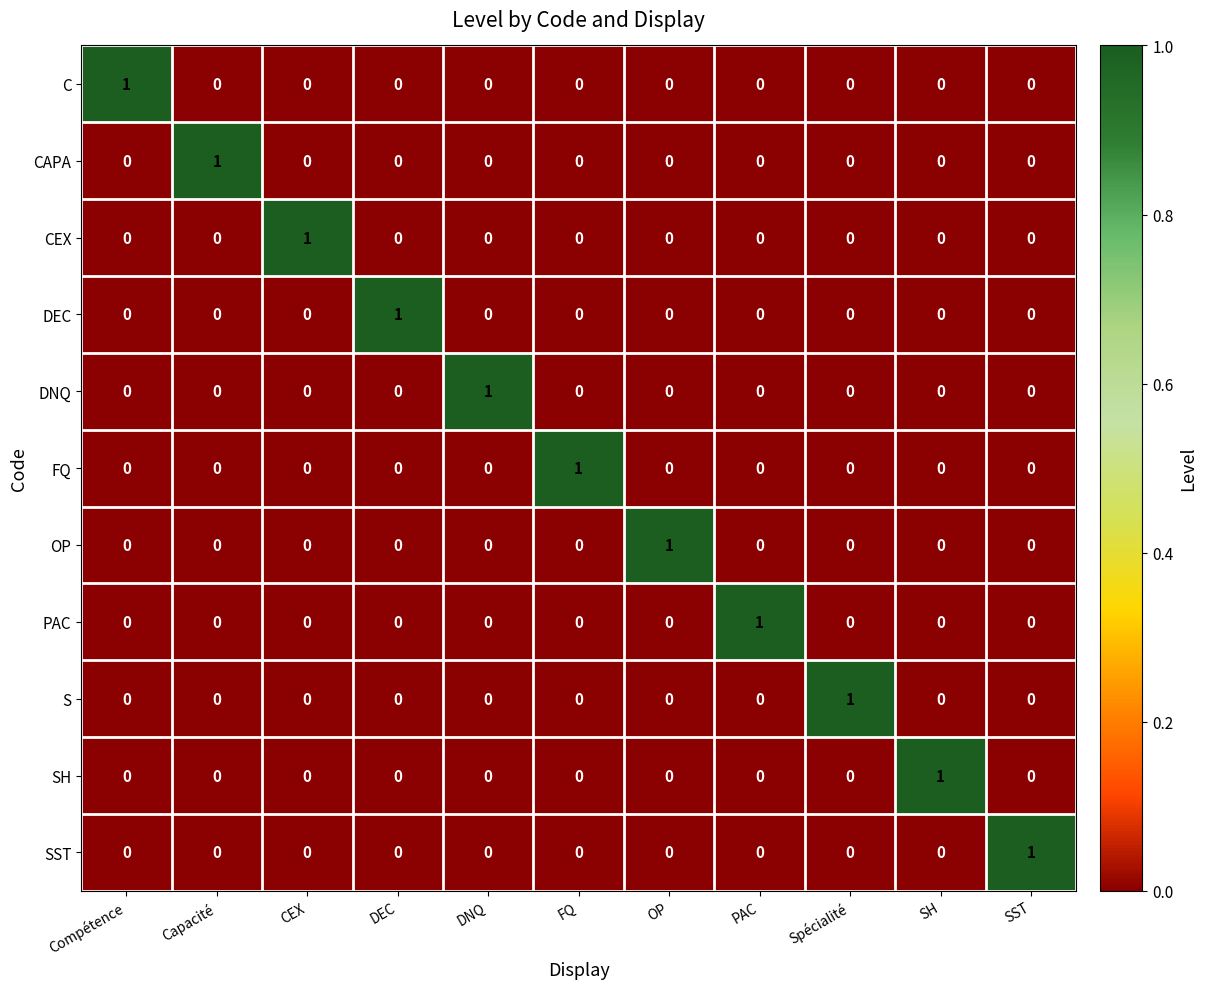

At which label does DNQ reach its peak?

DNQ